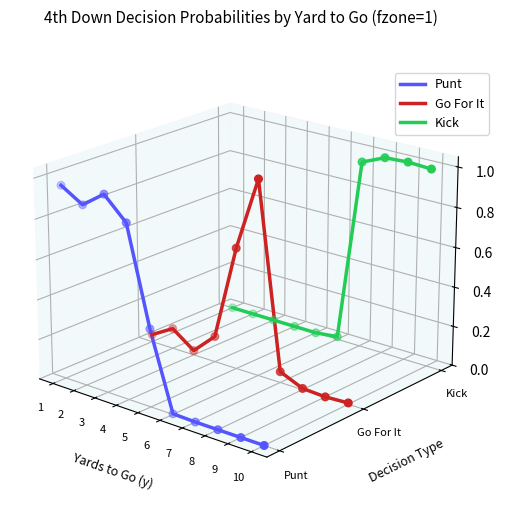

Which series has the widest spread of Y values?

Punt